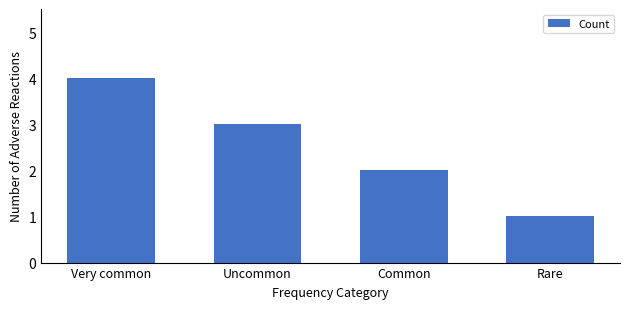

Where is the data nearest to the value 2?

Common